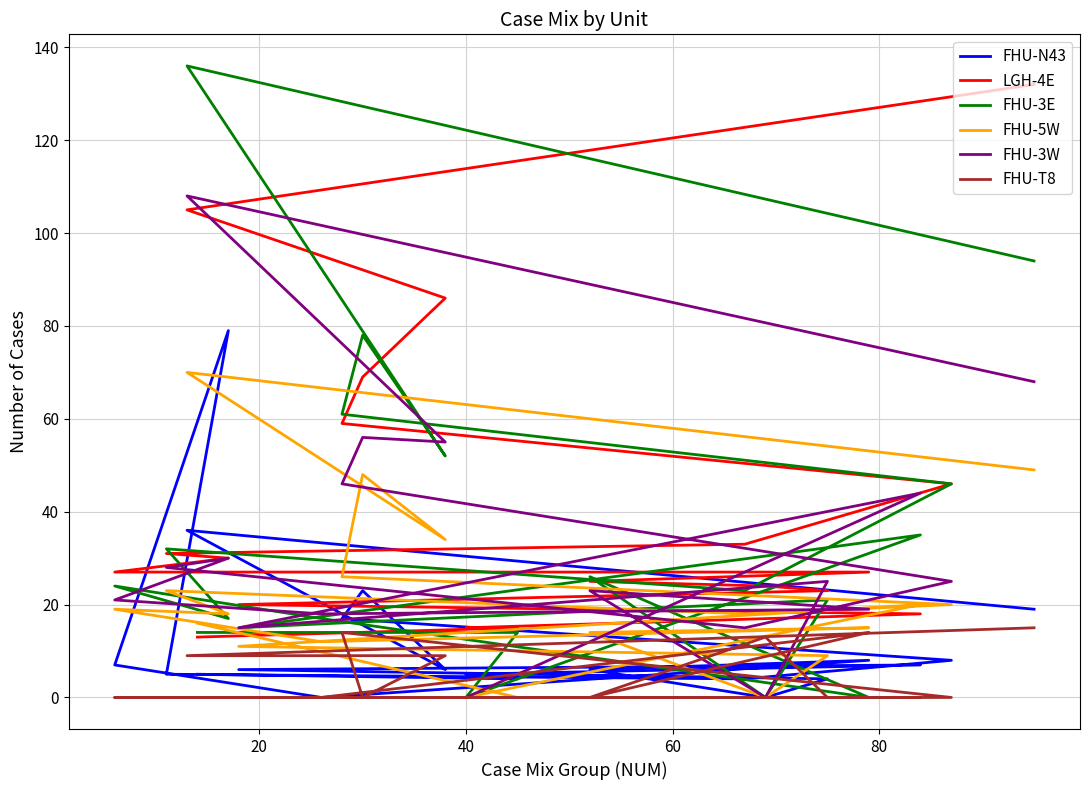

How many interior local peaks does the FHU-T8 series have?

3